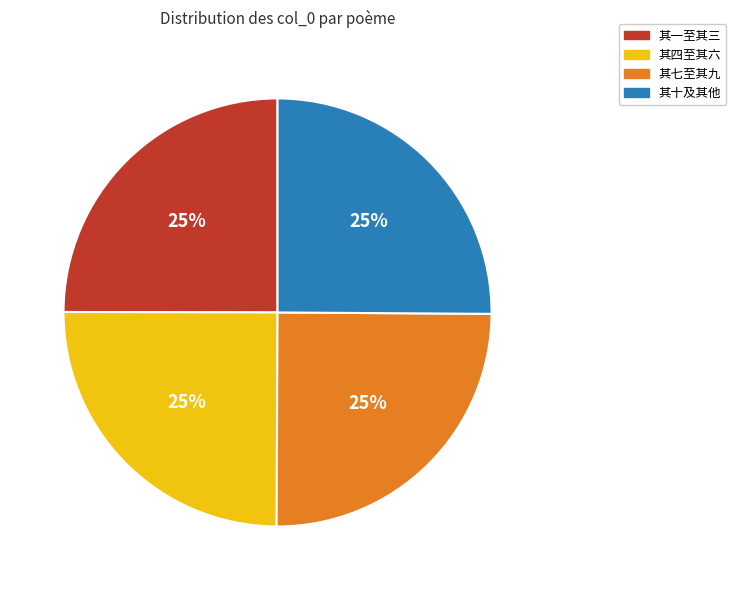

Is there a majority slice in this chart?

No